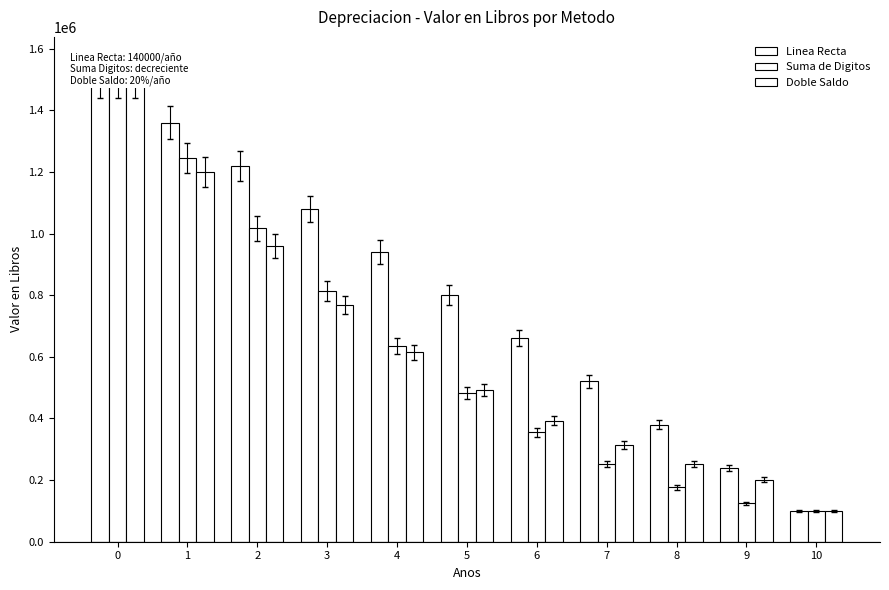

Which series changed the most between 4 and 6?

Linea Recta